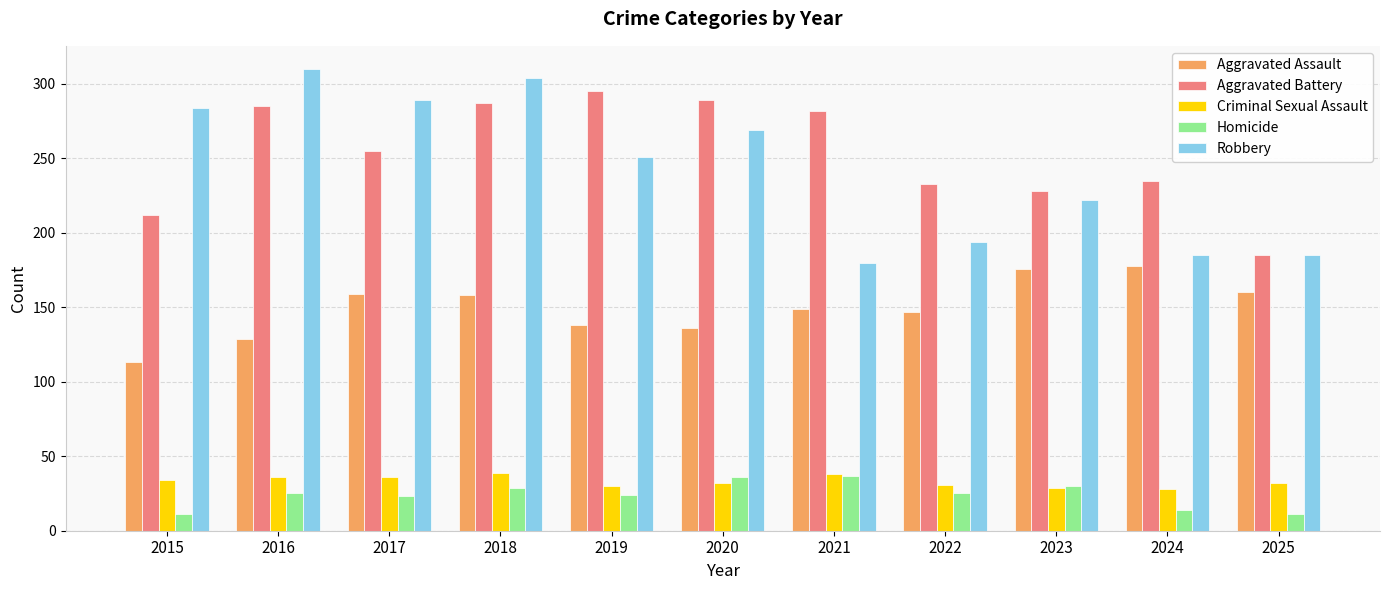

What is the value of the Robbery bar at the 2nd from the left?

310